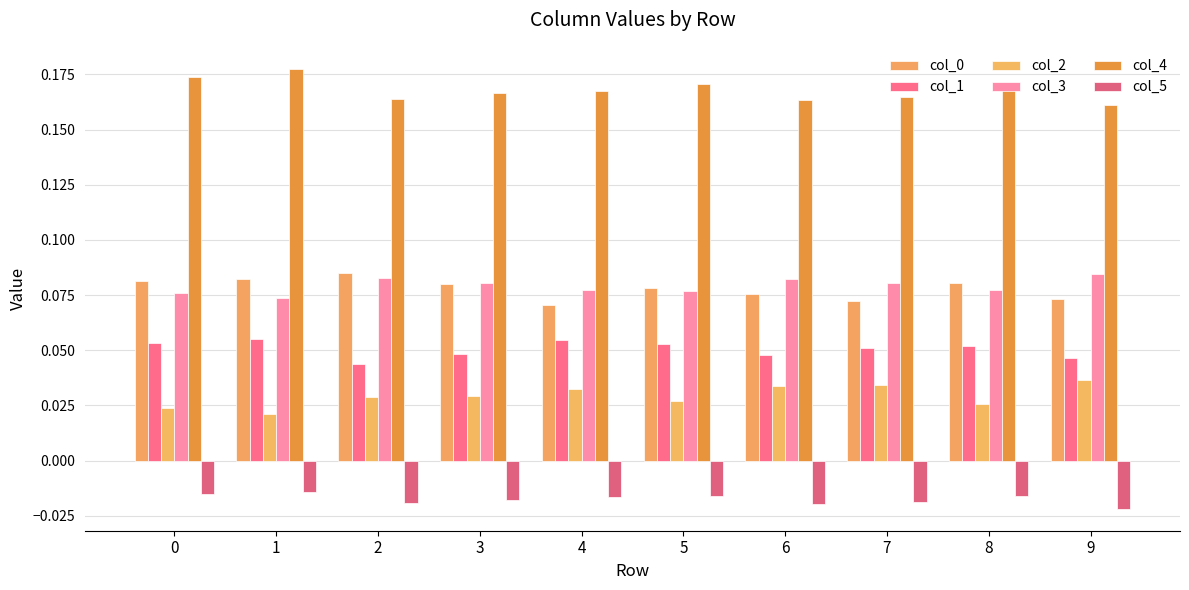

Reading left to right, extract all data points from this chart.

col_0: 0=0.1	1=0.1	2=0.1	3=0.1	4=0.1	5=0.1	6=0.1	7=0.1	8=0.1	9=0.1
col_1: 0=0.1	1=0.1	2=0.0	3=0.0	4=0.1	5=0.1	6=0.0	7=0.1	8=0.1	9=0.0
col_2: 0=0.0	1=0.0	2=0.0	3=0.0	4=0.0	5=0.0	6=0.0	7=0.0	8=0.0	9=0.0
col_3: 0=0.1	1=0.1	2=0.1	3=0.1	4=0.1	5=0.1	6=0.1	7=0.1	8=0.1	9=0.1
col_4: 0=0.2	1=0.2	2=0.2	3=0.2	4=0.2	5=0.2	6=0.2	7=0.2	8=0.2	9=0.2
col_5: 0=-0.0	1=-0.0	2=-0.0	3=-0.0	4=-0.0	5=-0.0	6=-0.0	7=-0.0	8=-0.0	9=-0.0